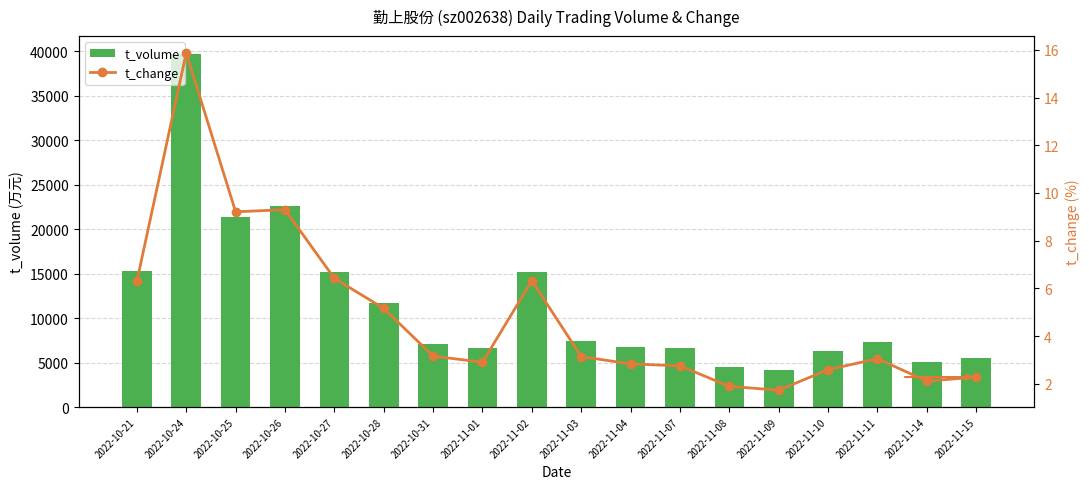

The value of t_change at 2022-11-07 is 2.8. True or false?

True